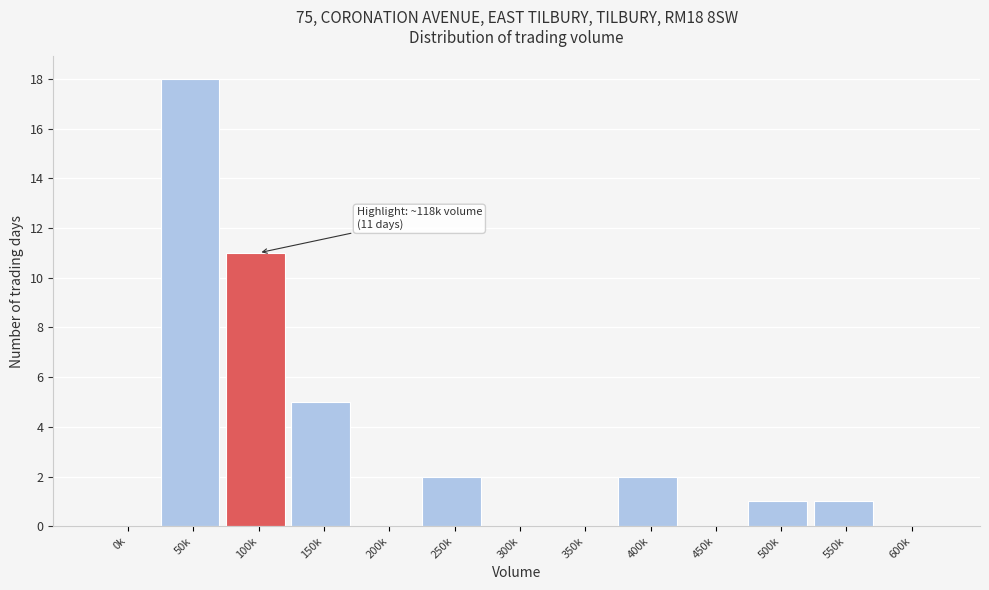

Reading left to right, extract all data points from this chart.

0k=0	50k=18	100k=11	150k=5	200k=0	250k=2	300k=0	350k=0	400k=2	450k=0	500k=1	550k=1	600k=0